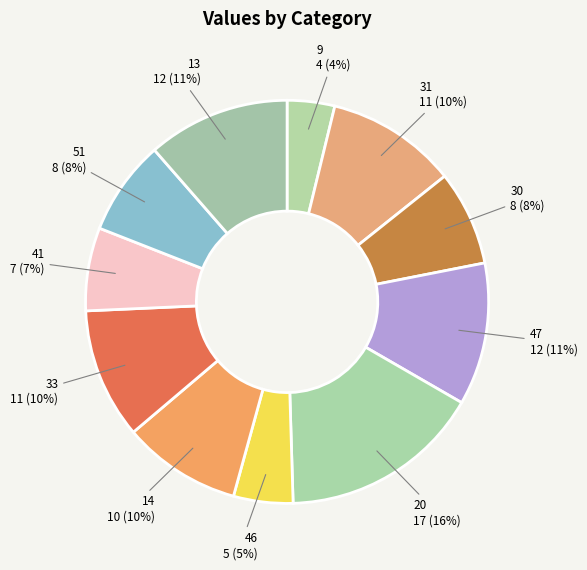

Approximately how many times larger is the value at 30 compared to 46?

1.6